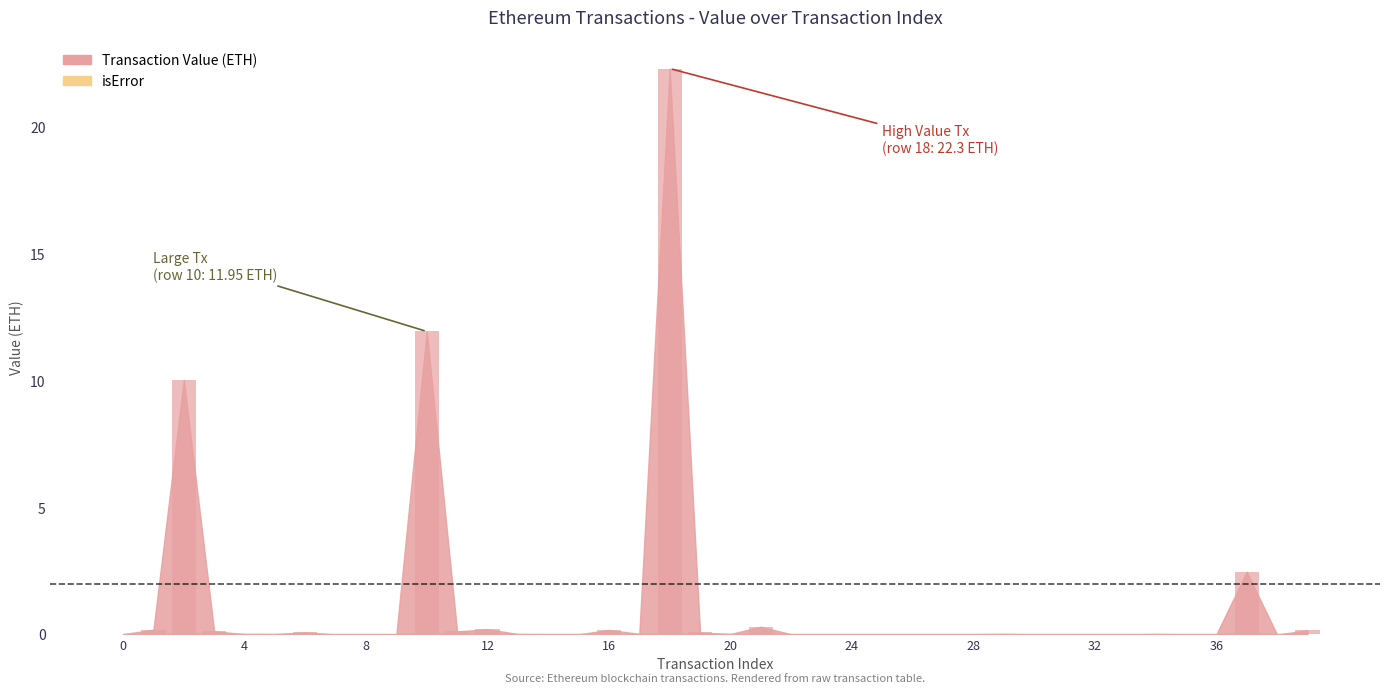

What is the sum of all values?

48.5